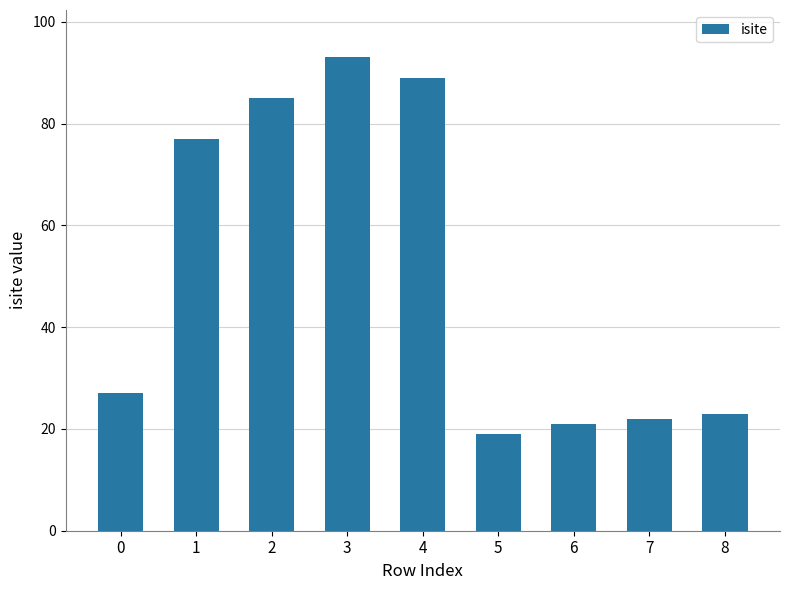

Reading left to right, extract all data points from this chart.

0=27	1=77	2=85	3=93	4=89	5=19	6=21	7=22	8=23